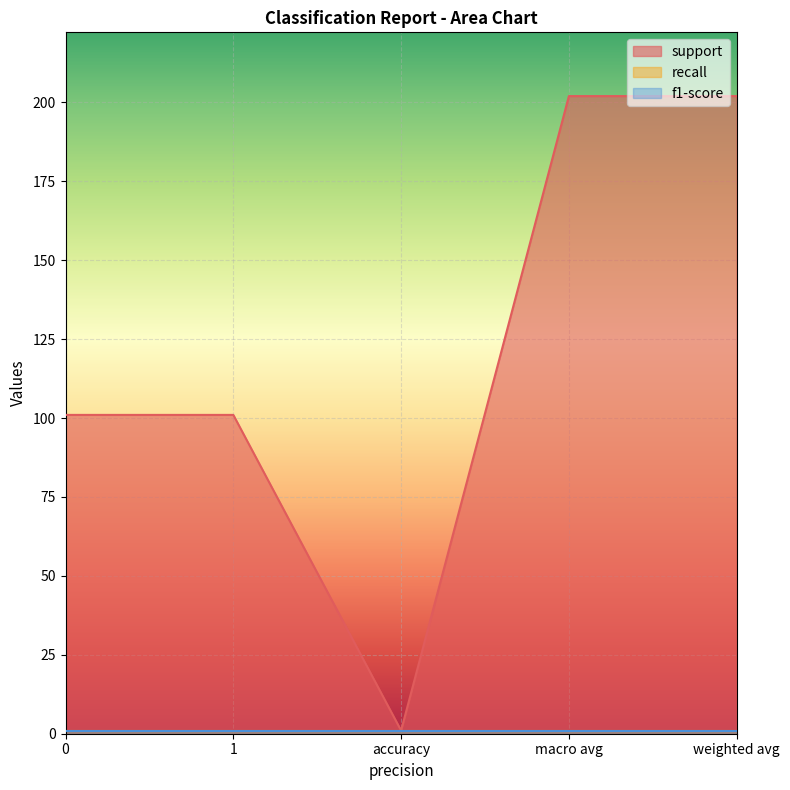

What position from the left is accuracy?

3